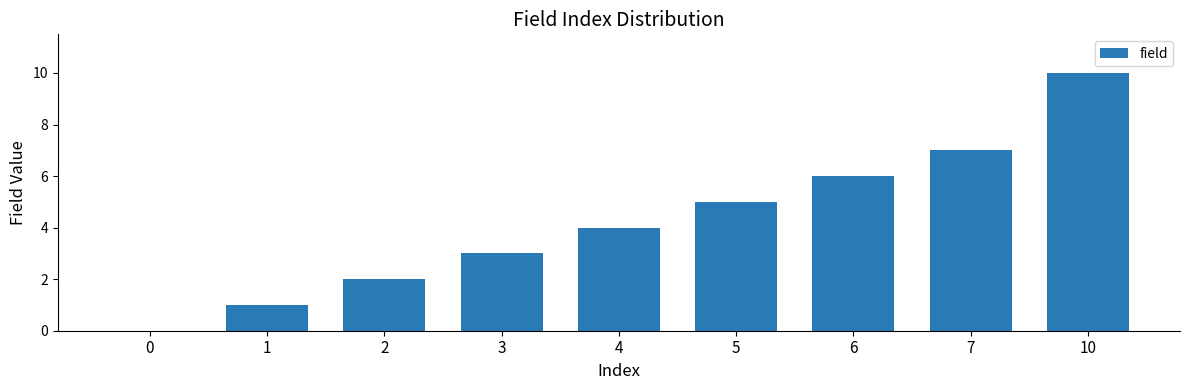

Count the values in the range 2 to 6.

5